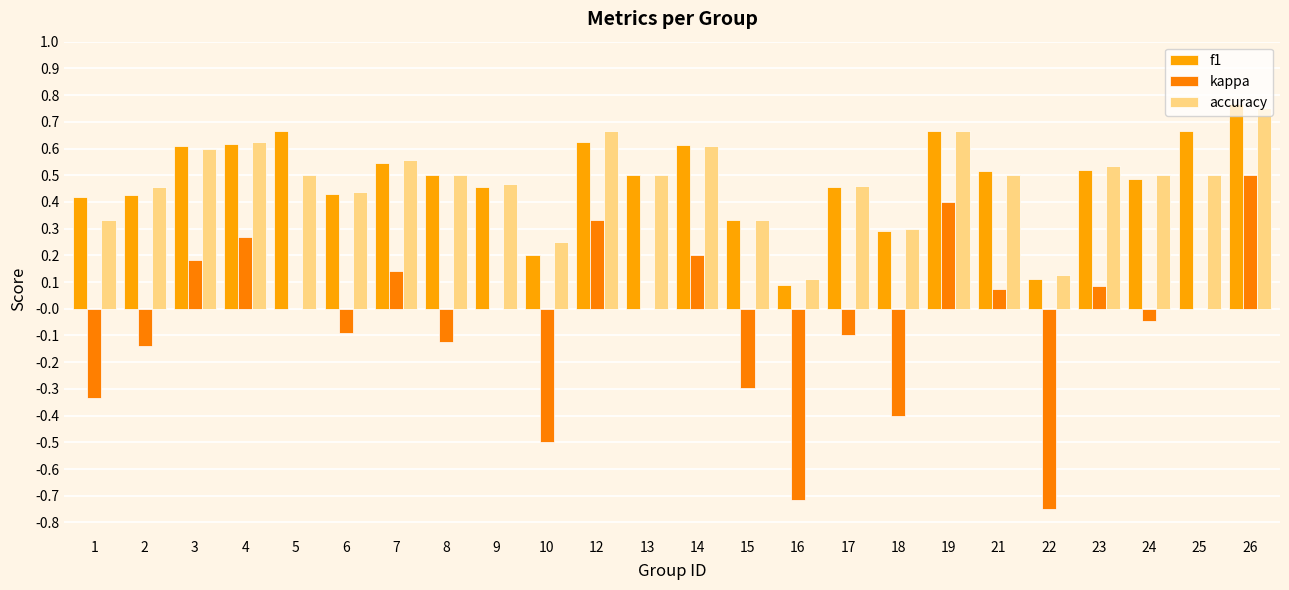

What is the total value across all series at 23?

1.1